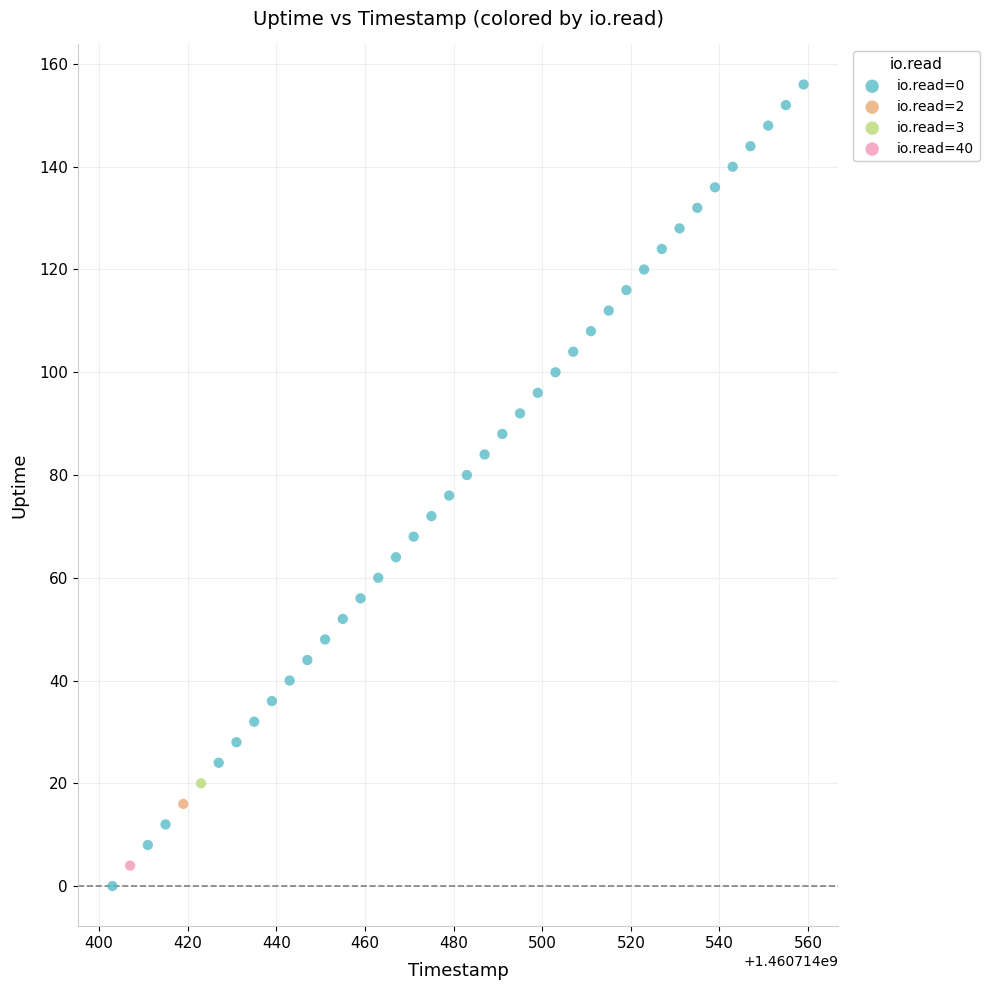

What are all the series names shown in the legend?

io.read=0, io.read=2, io.read=3, io.read=40